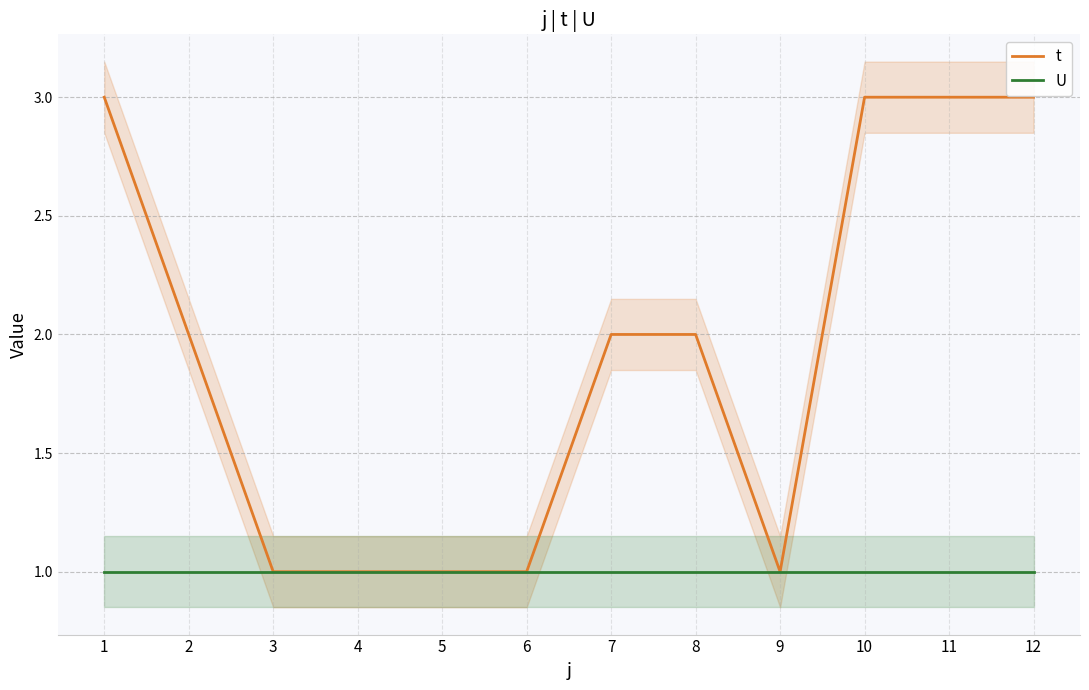

Count the t values in the range 1 to 3.

12